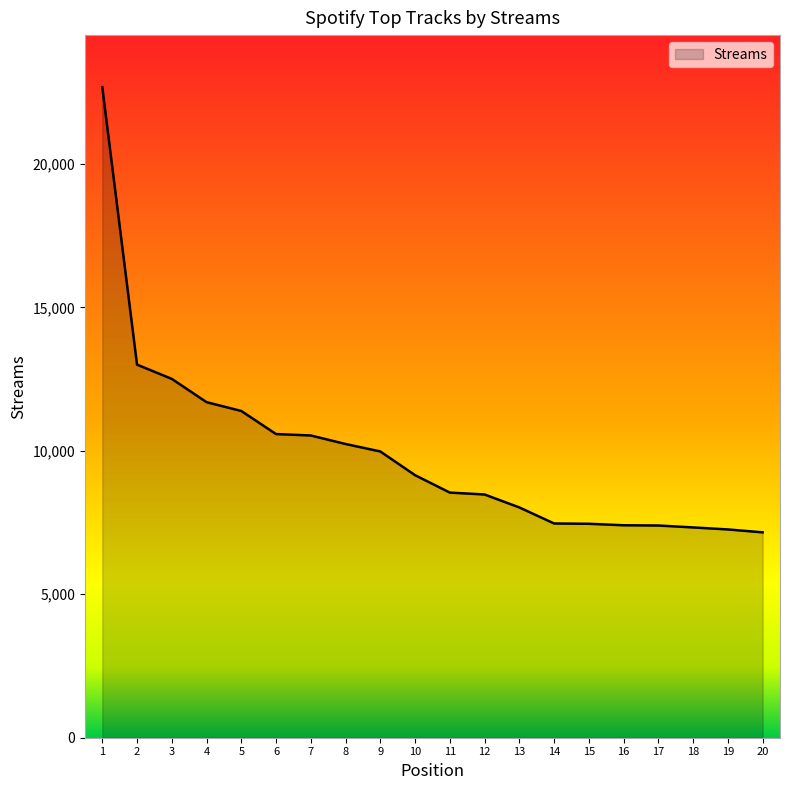

What is the difference between the maximum and minimum values?

15516